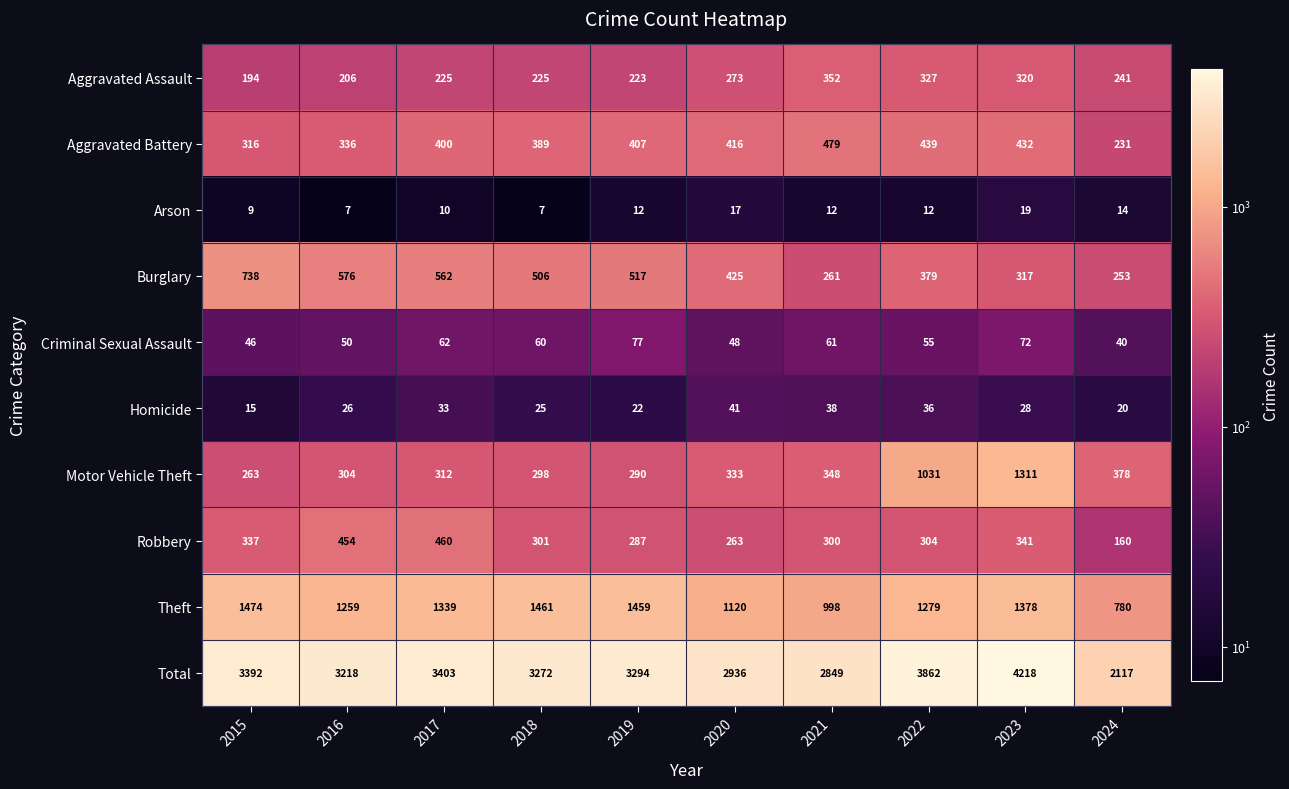

Rank the series by their maximum value, from lowest to highest.

Arson, Homicide, Criminal Sexual Assault, Aggravated Assault, Robbery, Aggravated Battery, Burglary, Motor Vehicle Theft, Theft, Total